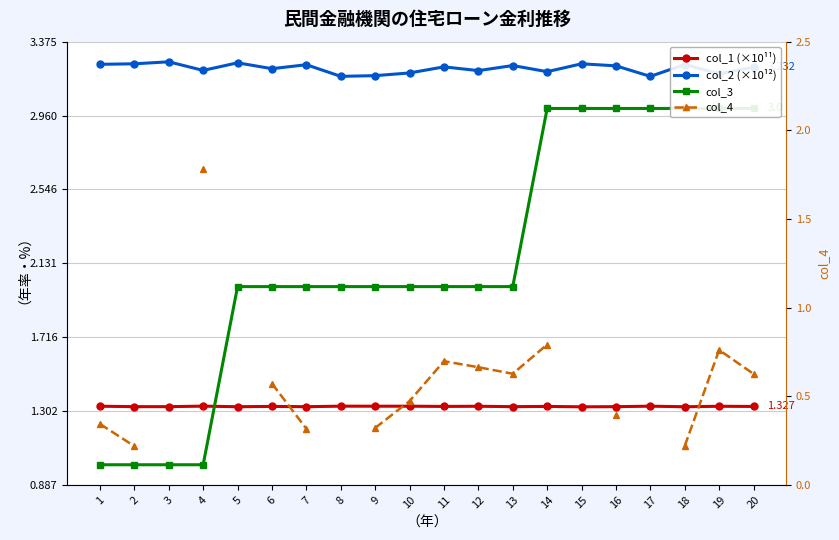

At how many categories does at least one series exceed 0?

20